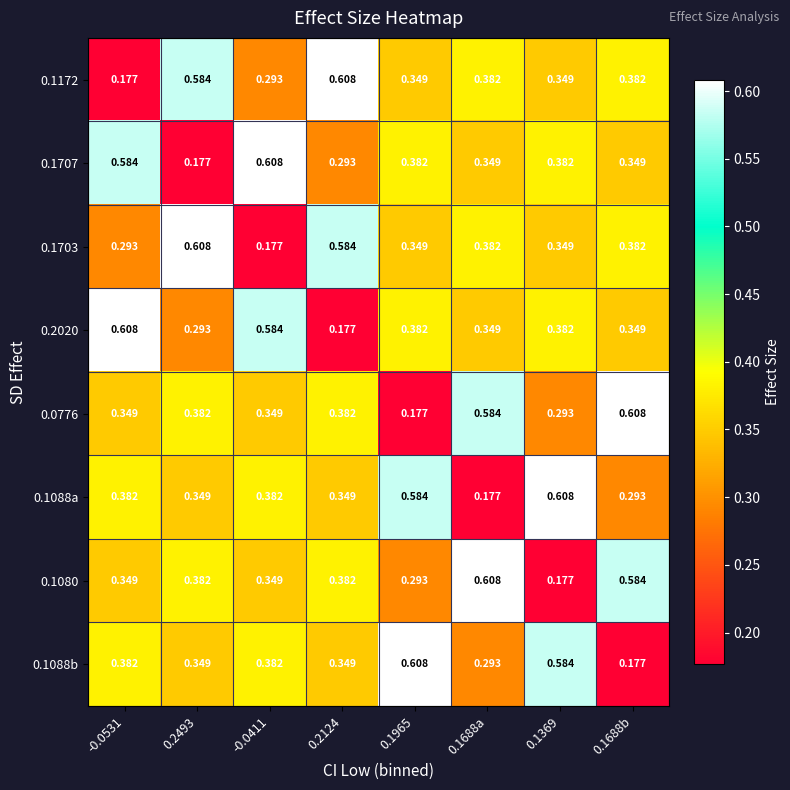

Is the value of 0.1703 at -0.0411 greater than the value of 0.2020 at 0.1965?

No